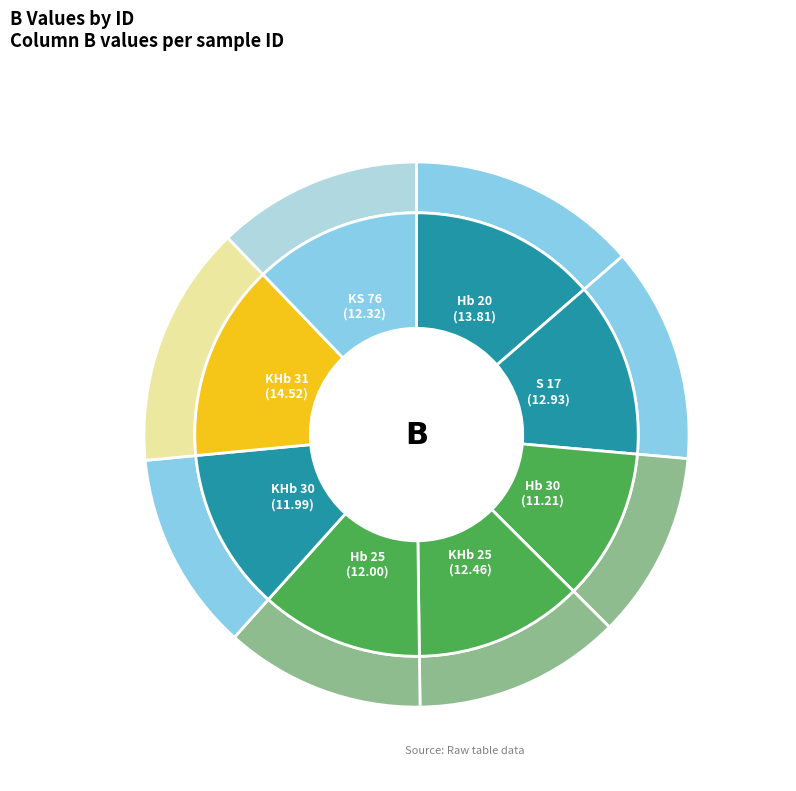

Is it true that KHb 31 is 21% of the pie?

False